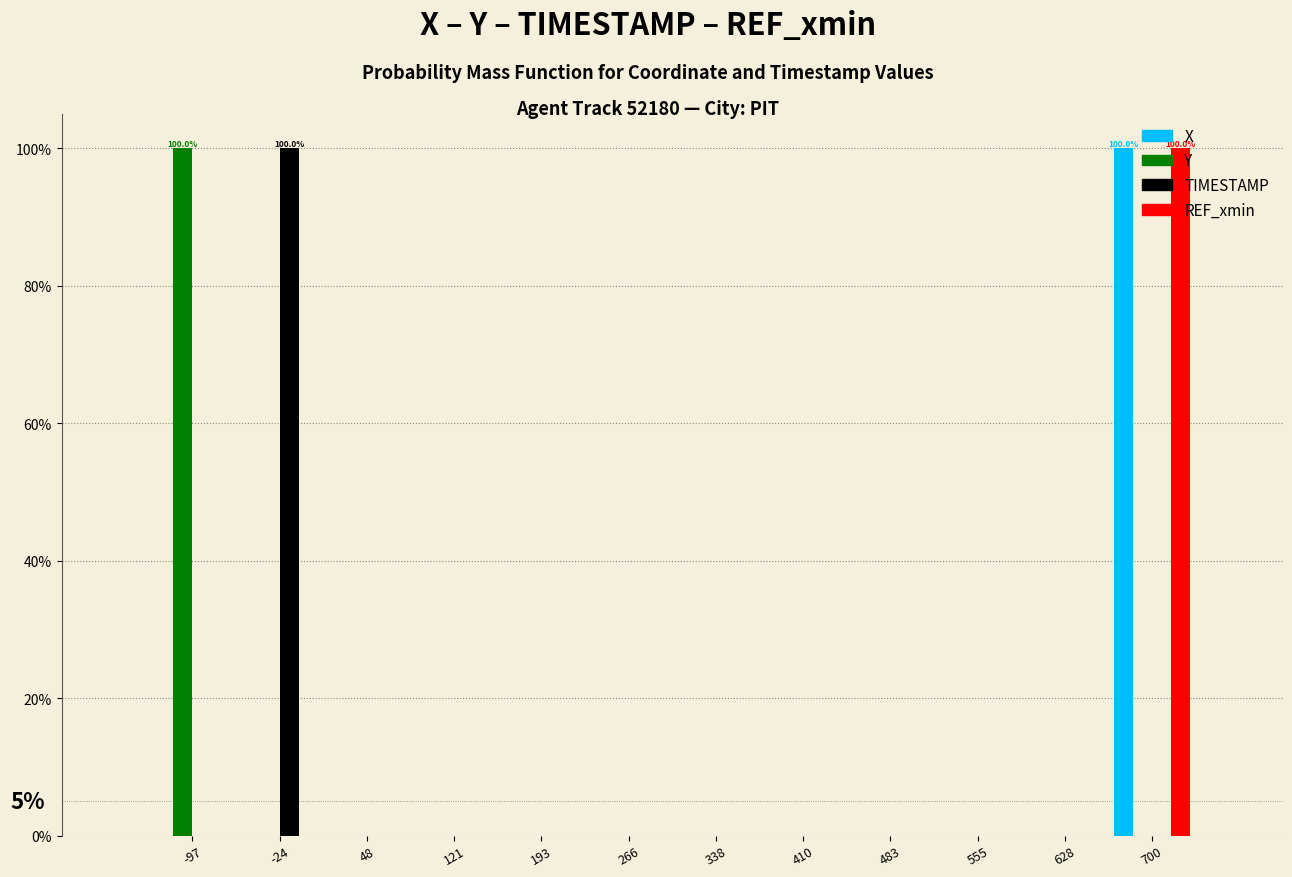

In the X series, which range on the x-axis has the tallest bar?

660 to 740